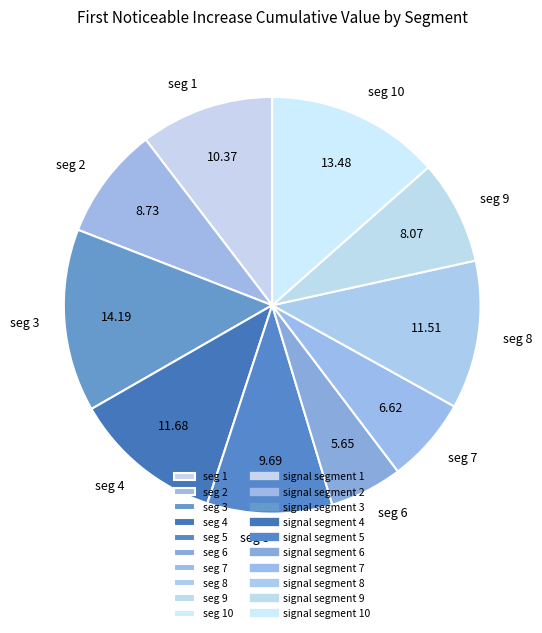

Count the number of slices in the pie.

10